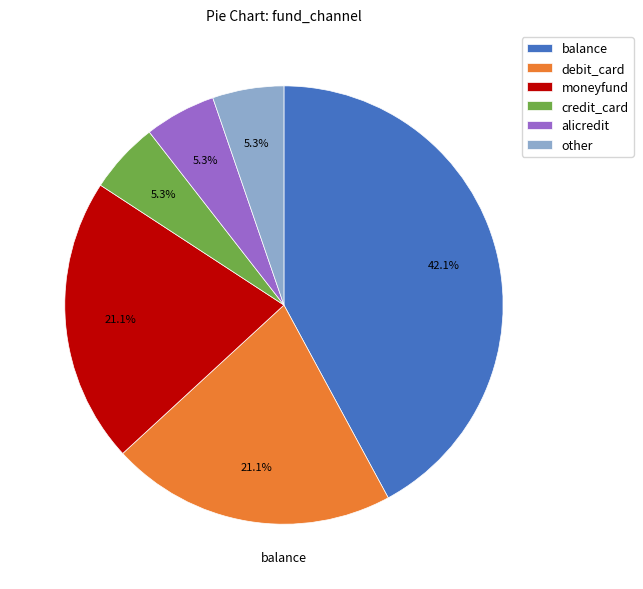

Combined, do moneyfund and alicredit account for over 50%?

No